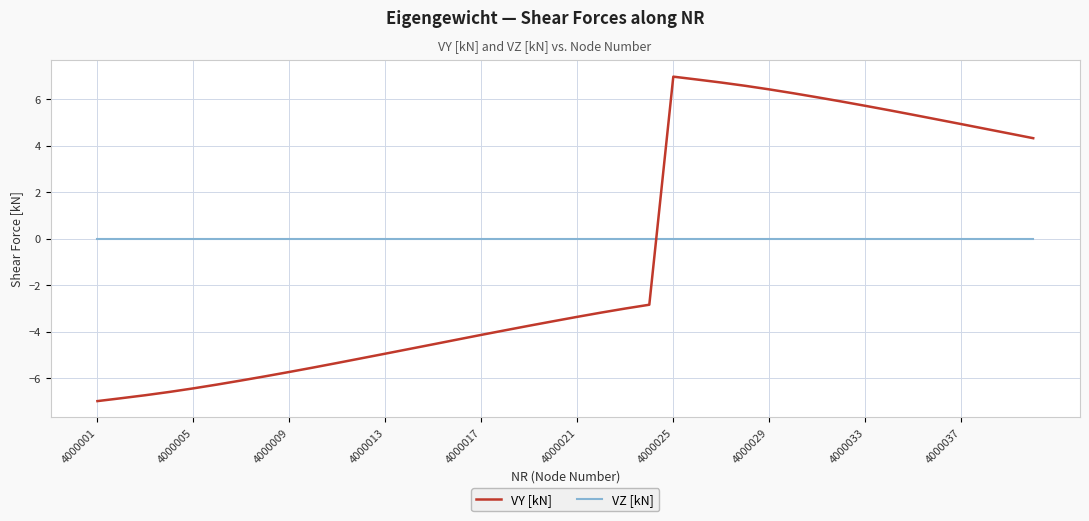

Which series has the largest total across all categories?

VZ [kN]